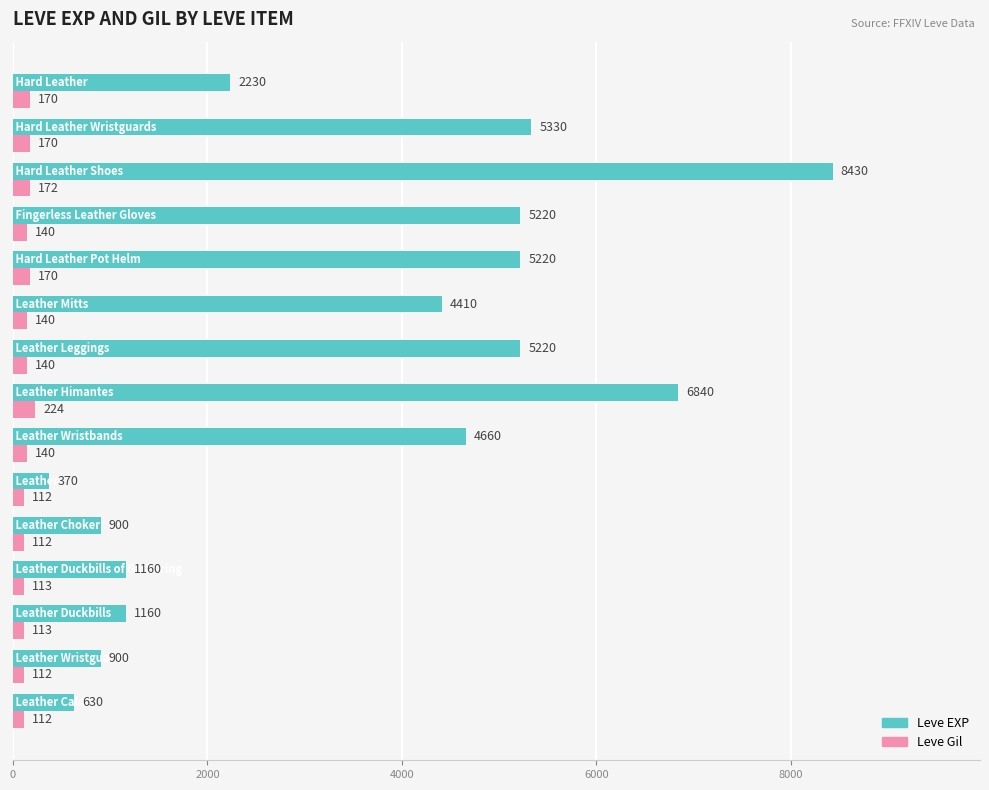

What is the maximum value shown in the chart?

8430